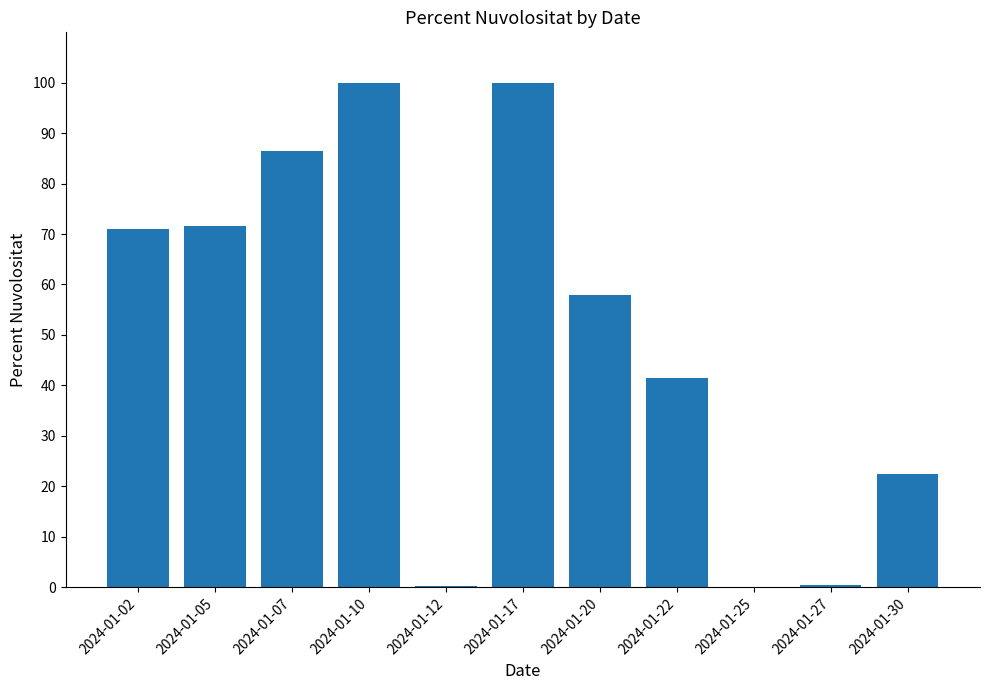

The chart shows a value of 100.2 at 2024-01-20. True or false?

False